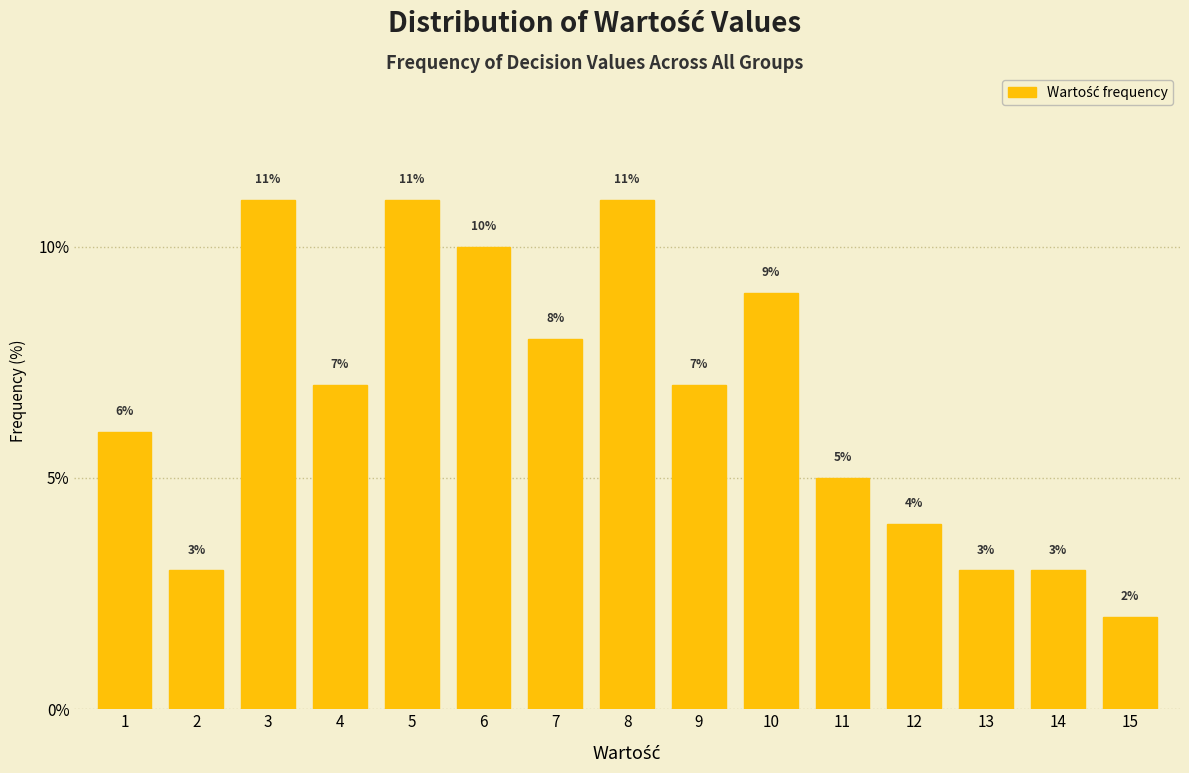

Reading left to right, extract all data points from this chart.

1=6.0	2=3.0	3=11.0	4=7.0	5=11.0	6=10.0	7=8.0	8=11.0	9=7.0	10=9.0	11=5.0	12=4.0	13=3.0	14=3.0	15=2.0